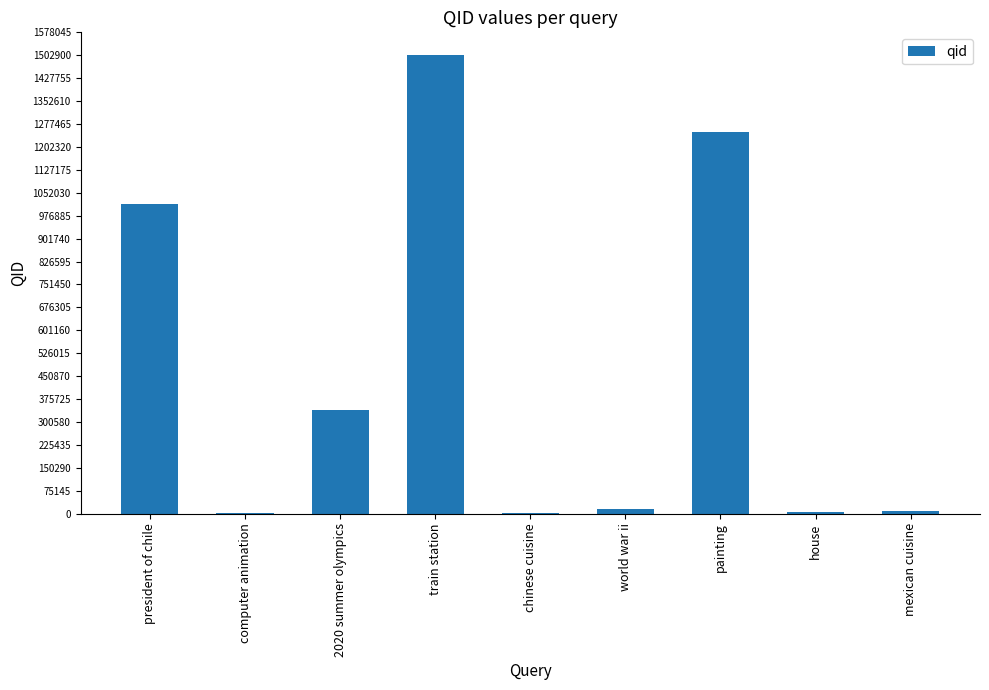

Does the chart contain stacked bars?

No